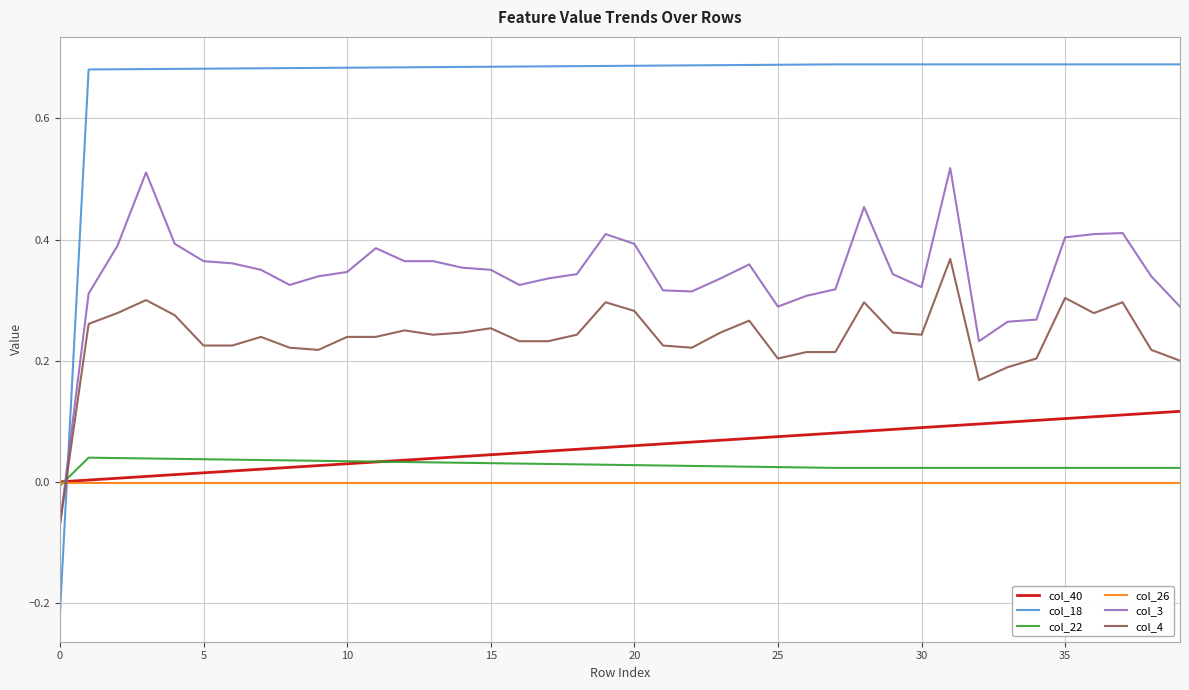

Which series has the widest spread of values?

col_18